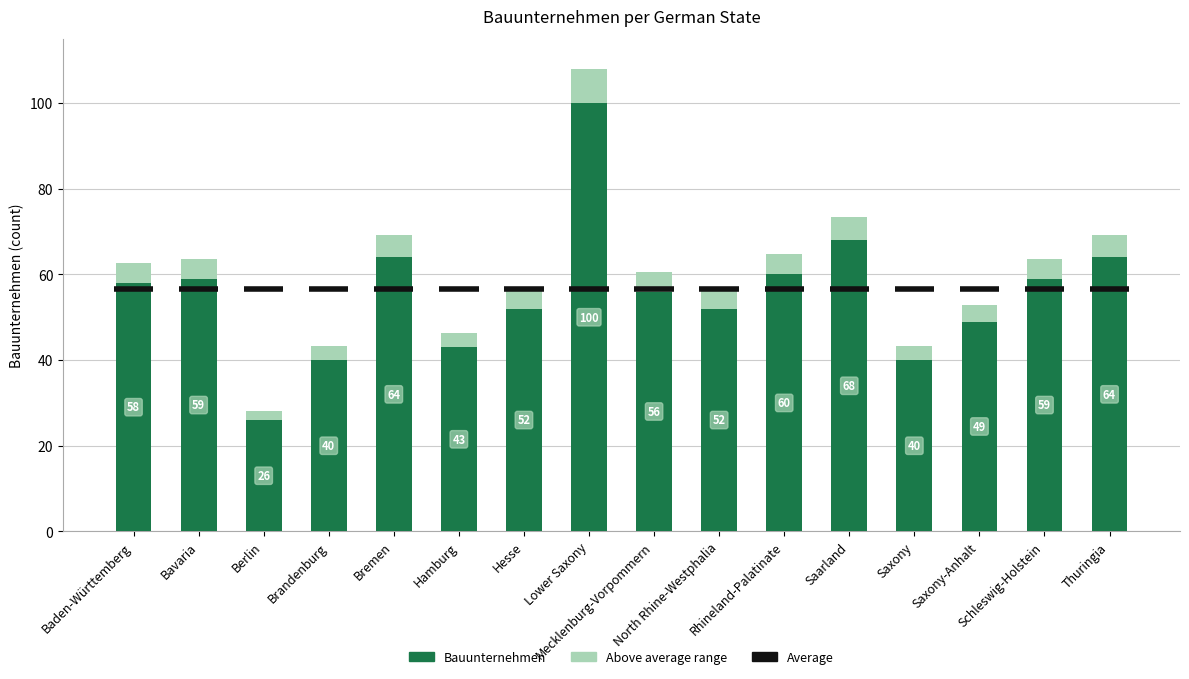

List the labels in order of value, smallest first.

Berlin, Brandenburg, Saxony, Hamburg, Saxony-Anhalt, Hesse, North Rhine-Westphalia, Mecklenburg-Vorpommern, Baden-Württemberg, Bavaria, Schleswig-Holstein, Rhineland-Palatinate, Bremen, Thuringia, Saarland, Lower Saxony